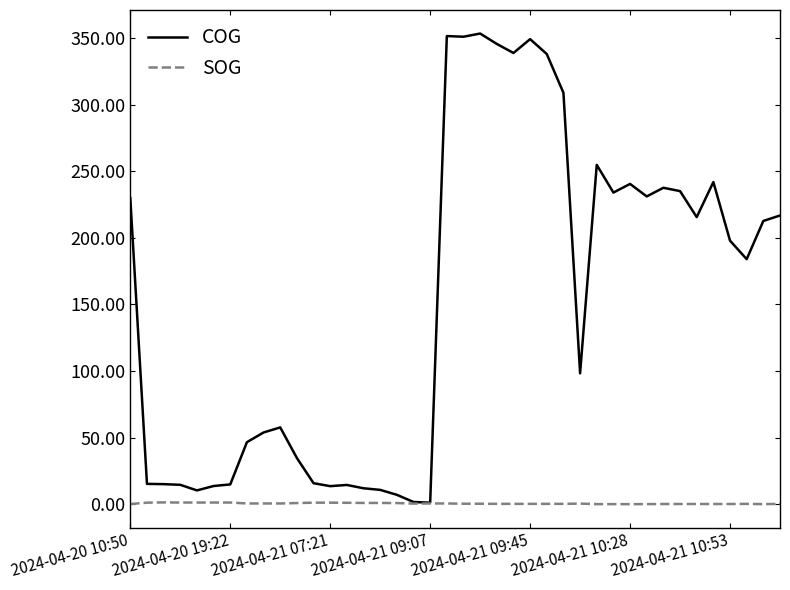

Which series has the largest total across all categories?

COG